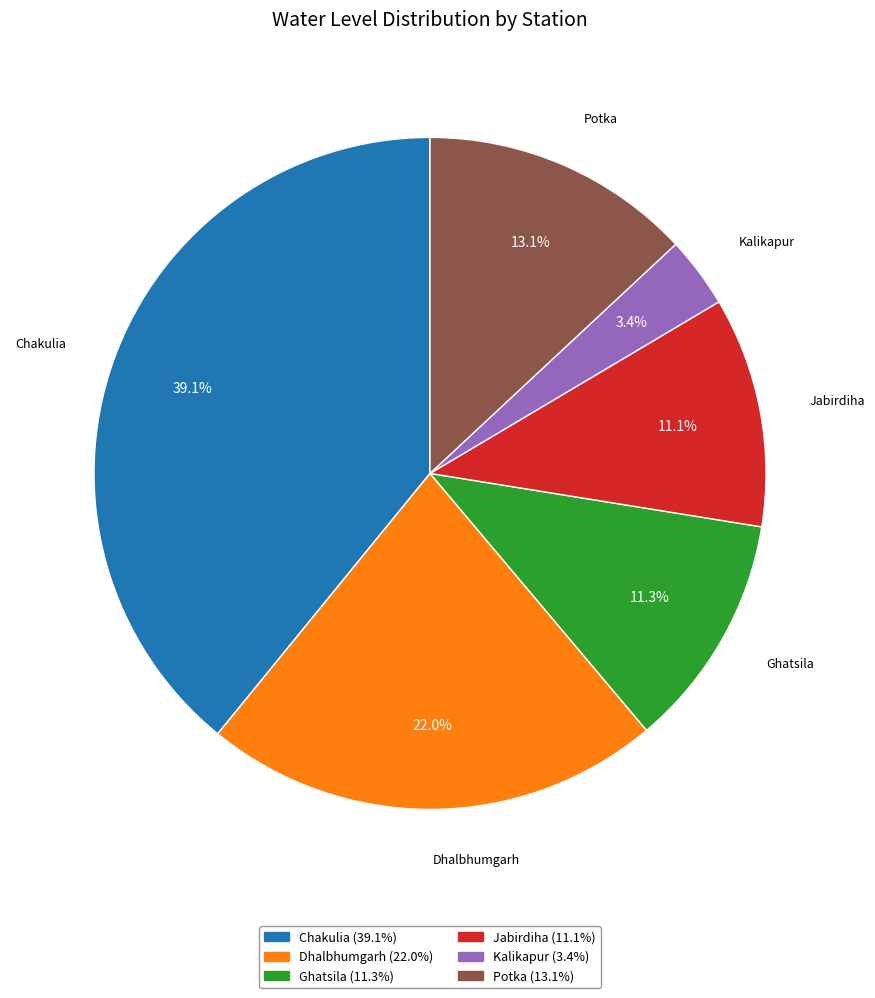

What percentage do Kalikapur and Dhalbhumgarh together represent?

25.4%